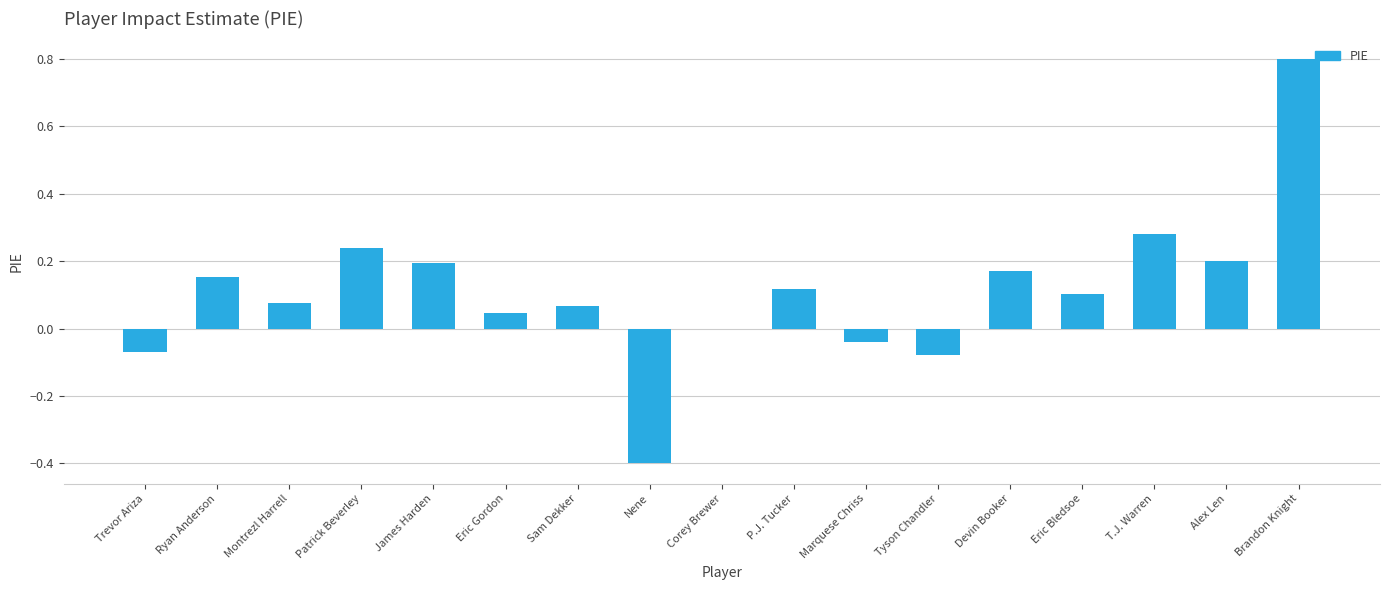

Which category has the highest value across all series?

Brandon Knight